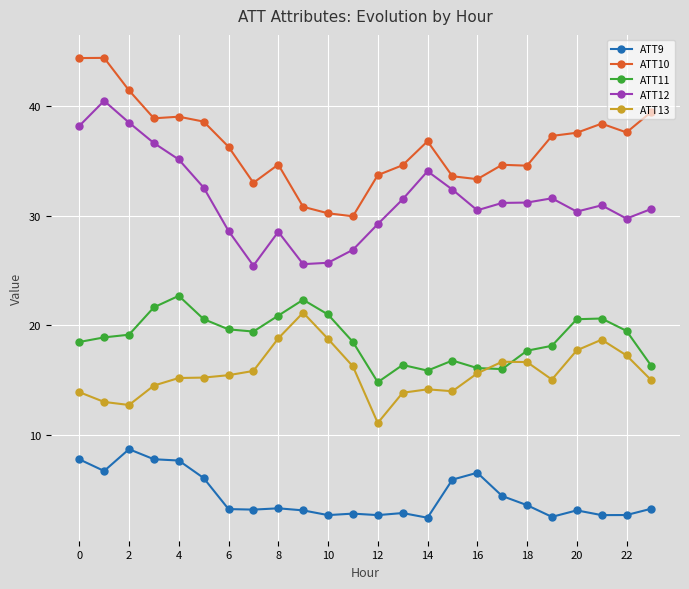

Which series has the largest total across all categories?

ATT10